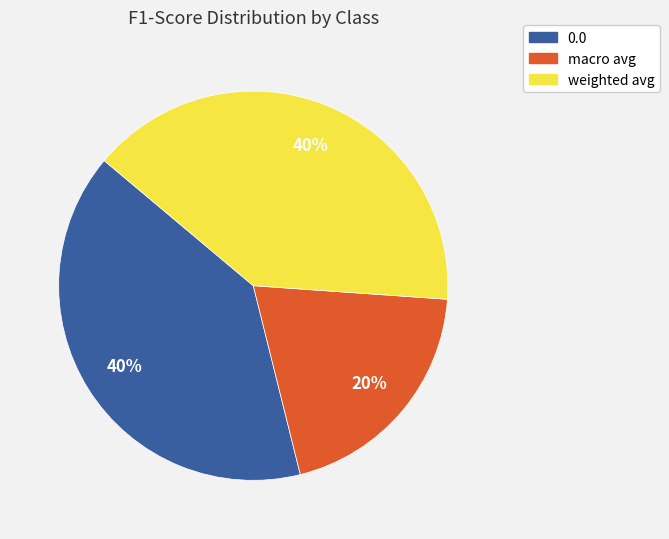

Count the number of slices in the pie.

3